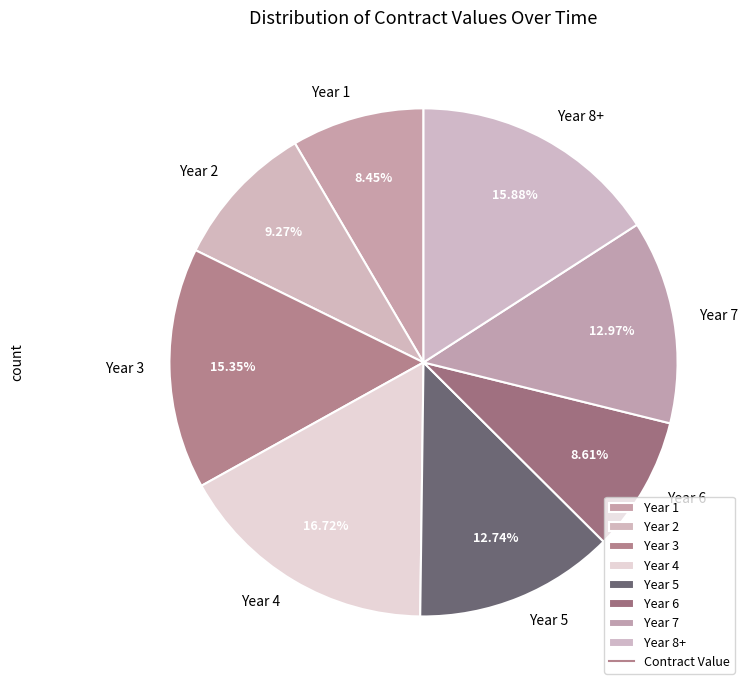

What is the ratio of the value at Year 4 to the value at Year 1?

2.0